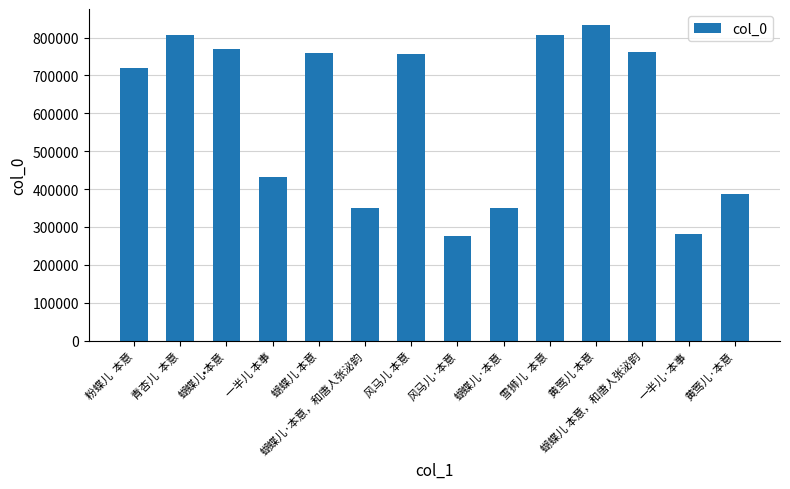

Which has a higher value, 黄莺儿·本意 or 粉蝶儿  本意?

粉蝶儿  本意